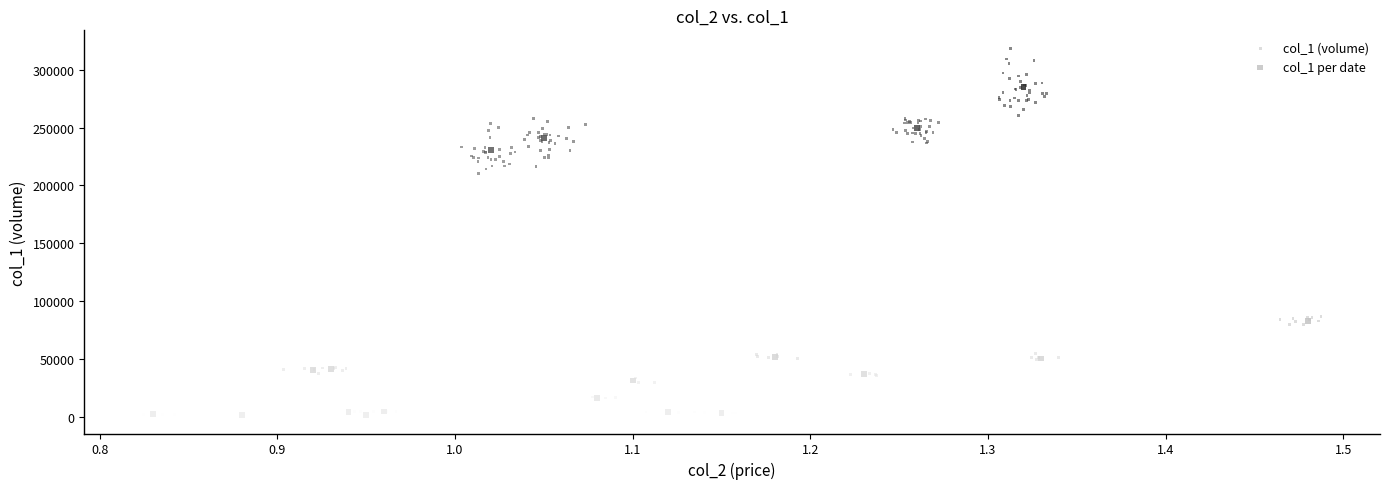

Which series reaches the maximum Y coordinate?

col_1 (volume)